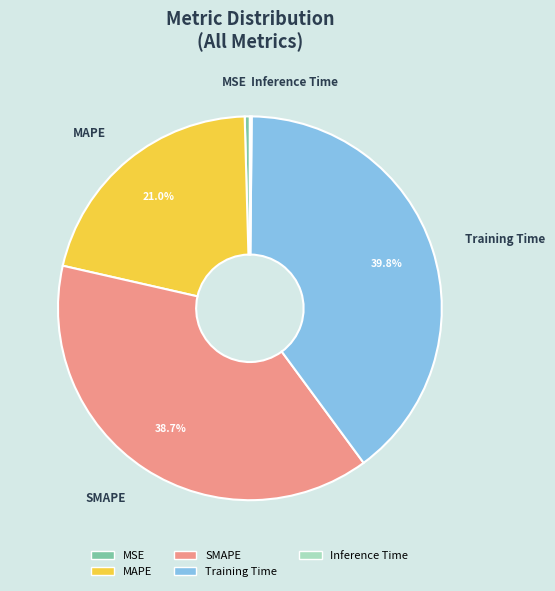

Which category has the biggest portion of the pie?

Training Time